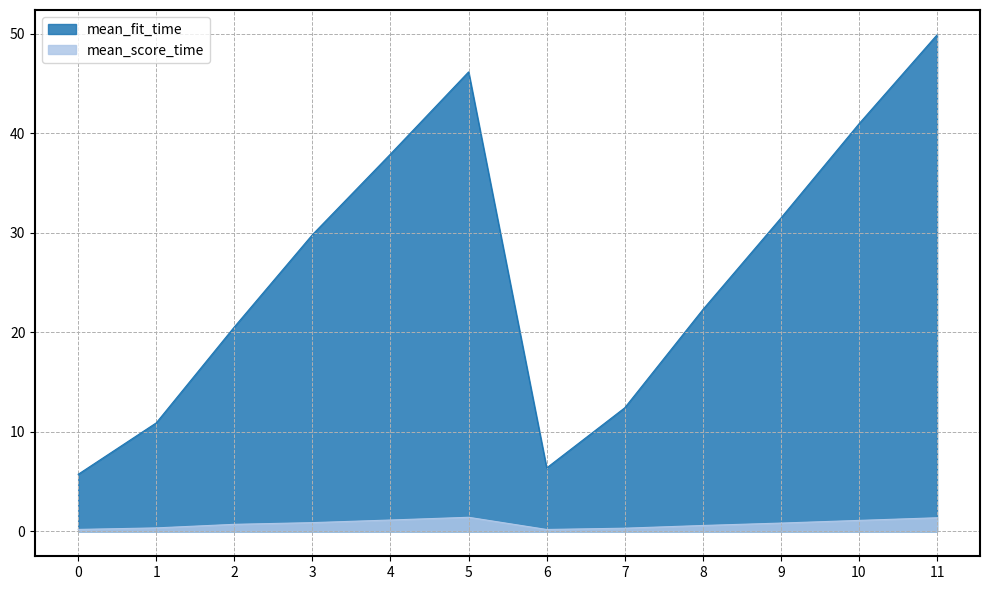

Is it true that mean_fit_time equals 6.0 at 1?

False